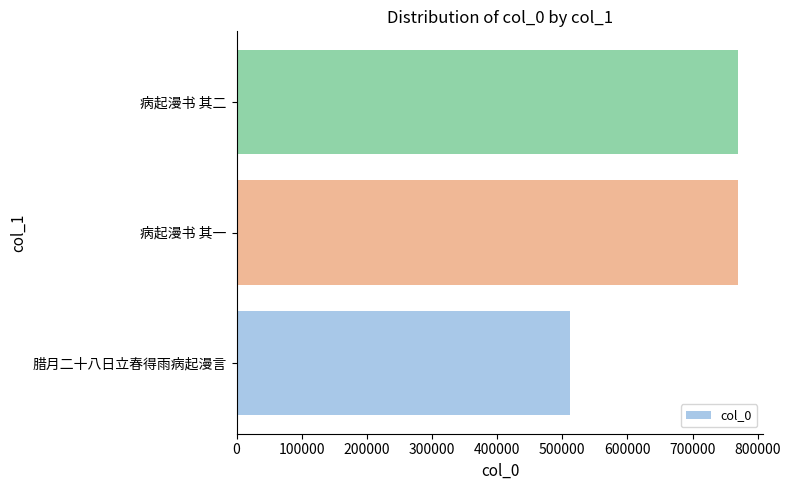

Where is the data nearest to the value 641311?

病起漫书 其一